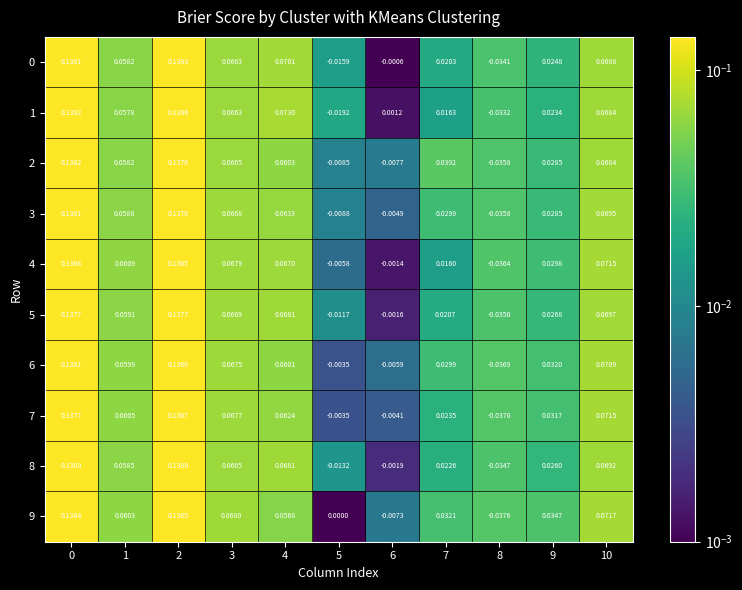

How many distinct data groups are displayed?

10